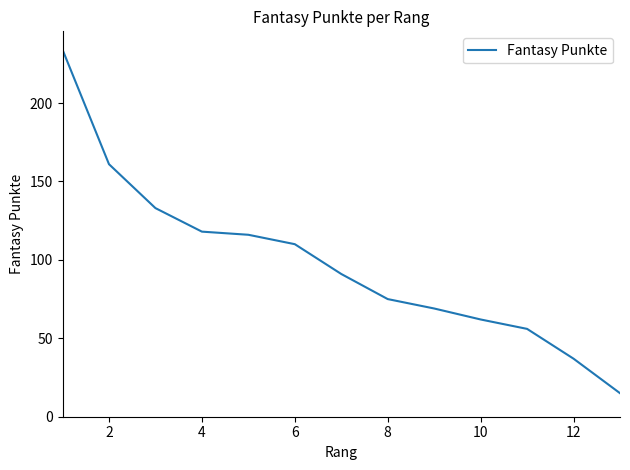

What is the smallest value displayed?

15